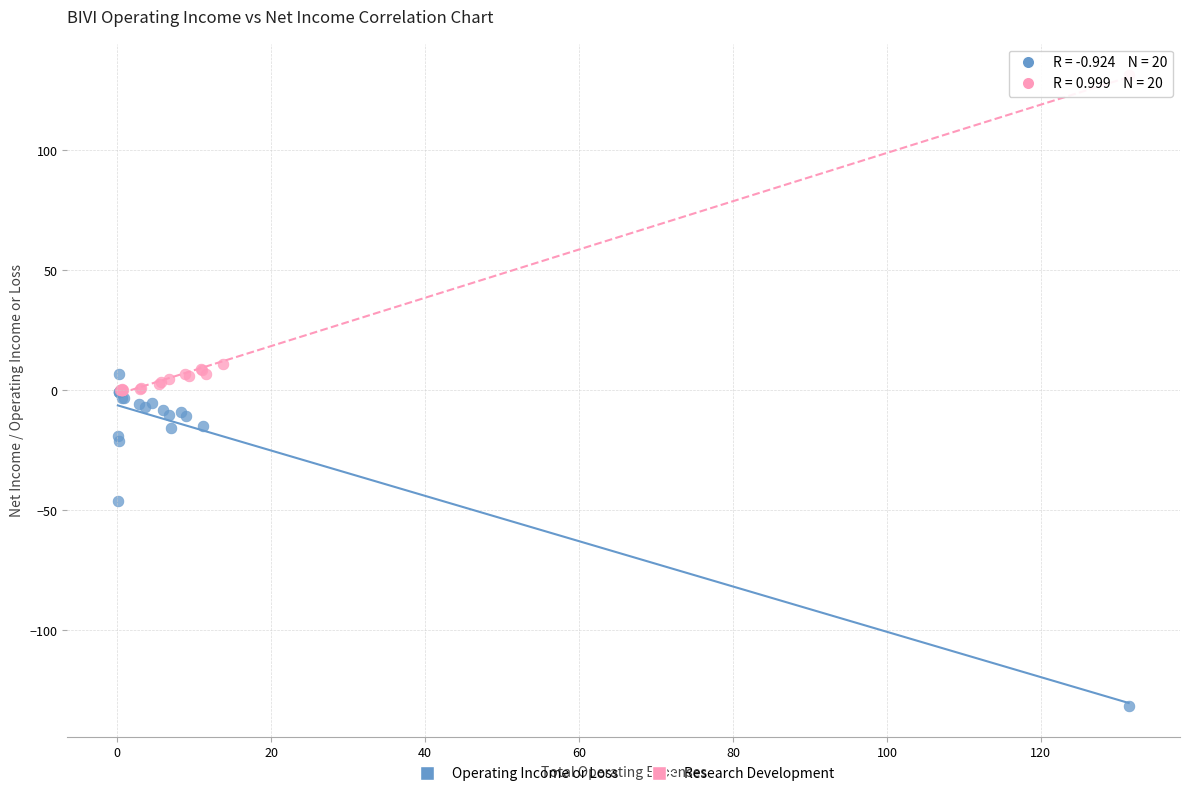

What are all the series names shown in the legend?

Operating Income or Loss, Research Development